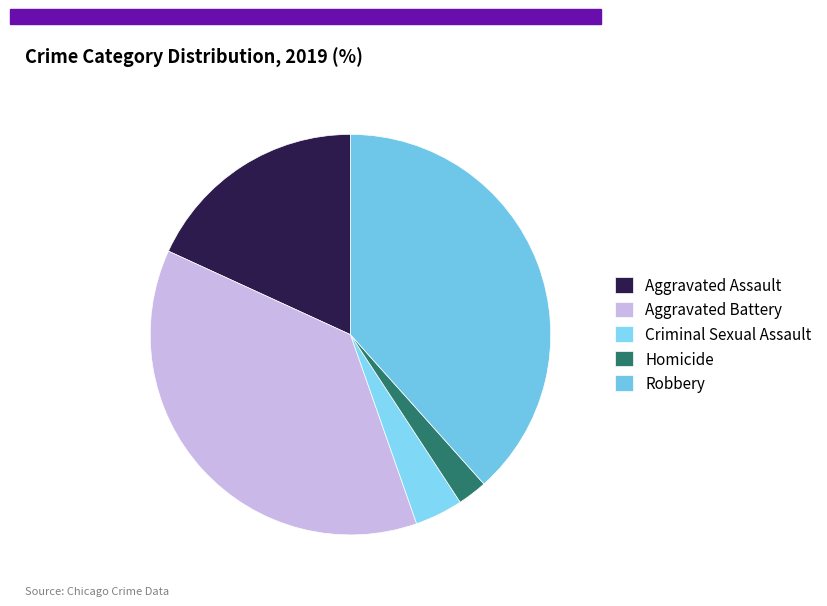

True or false: Aggravated Assault accounts for 18% of the total.

True